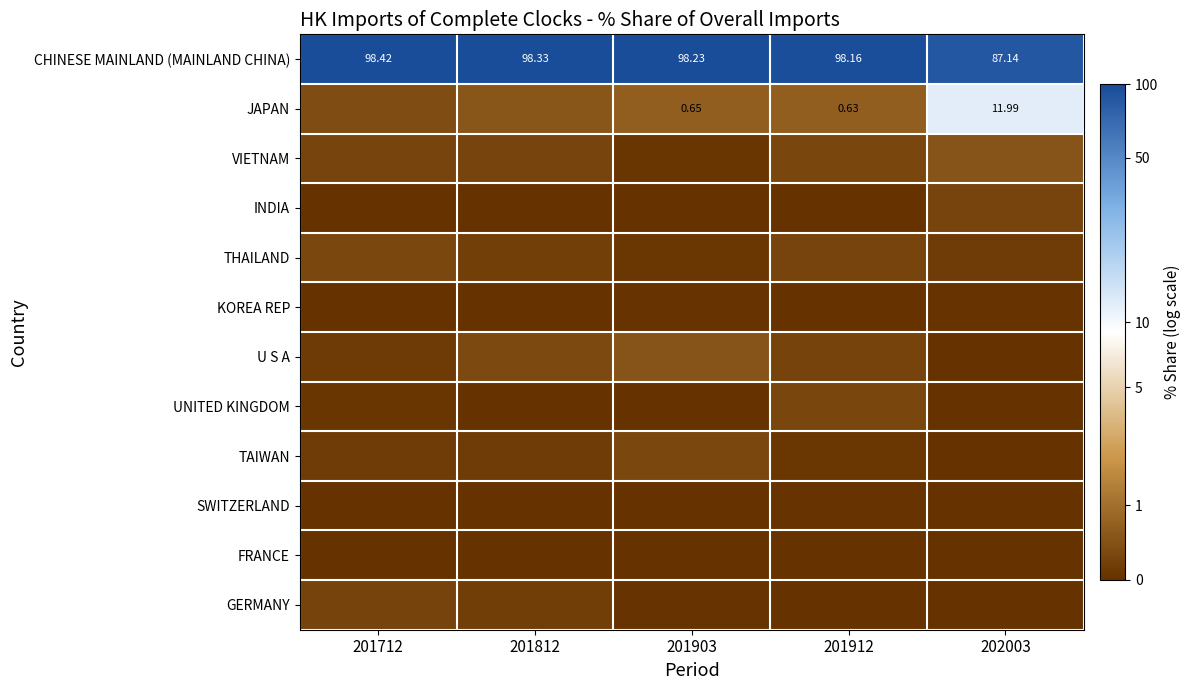

At how many categories does at least one series exceed 1?

5